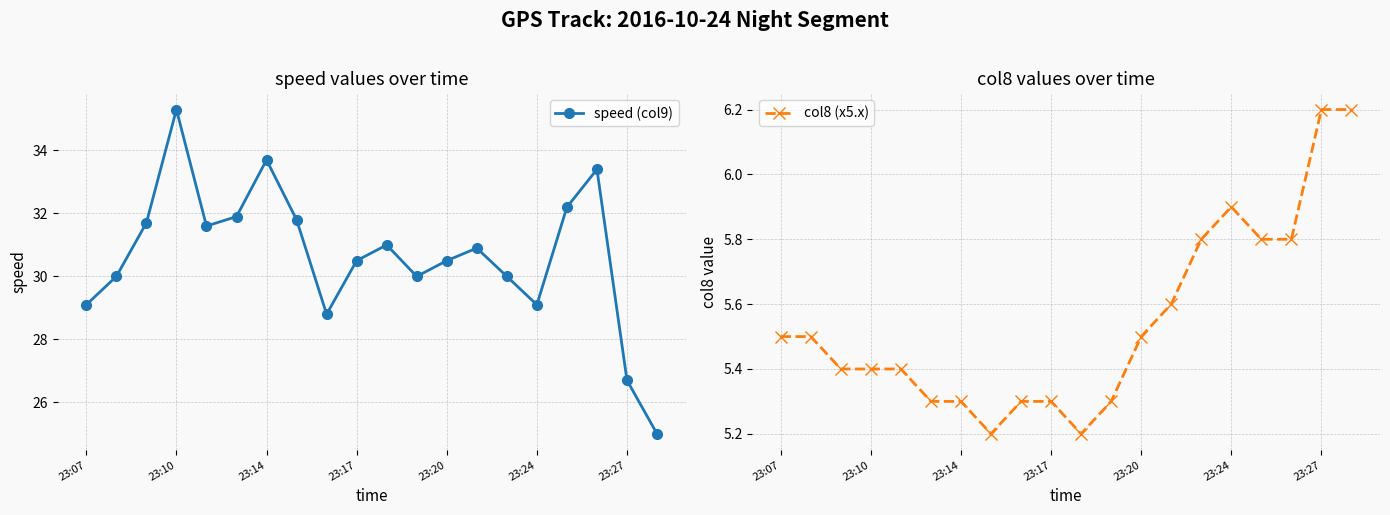

What are all the series names shown in the legend?

speed (col9), col8 (x5.x)